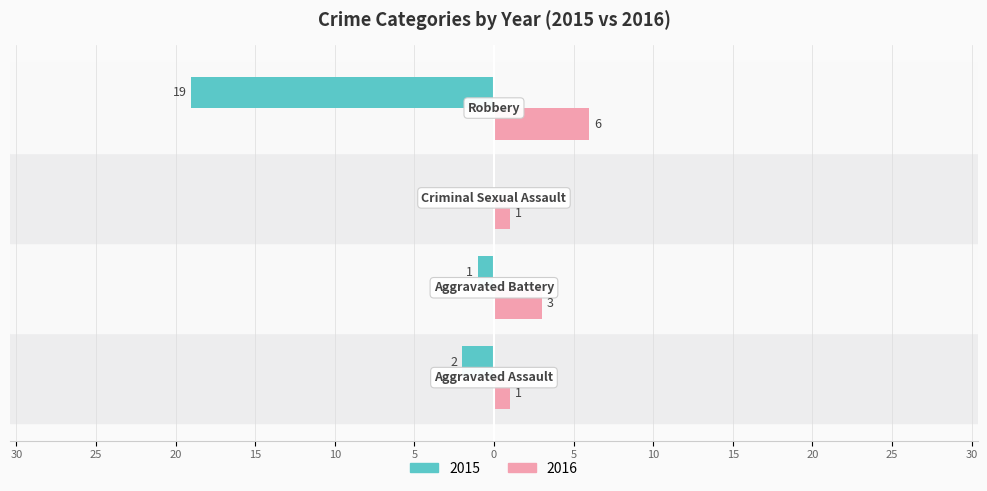

What are all the series names shown in the legend?

2015, 2016